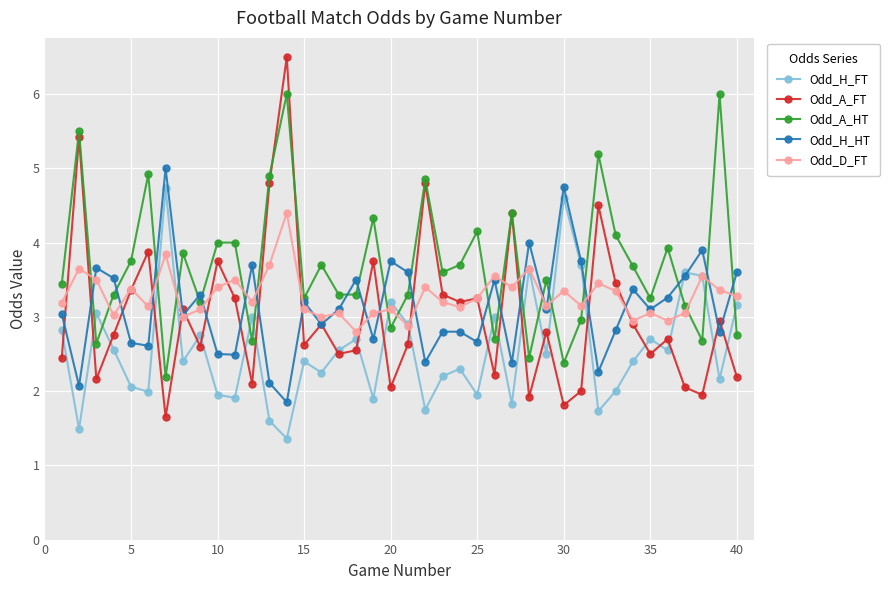

What is the smallest value displayed?

1.4